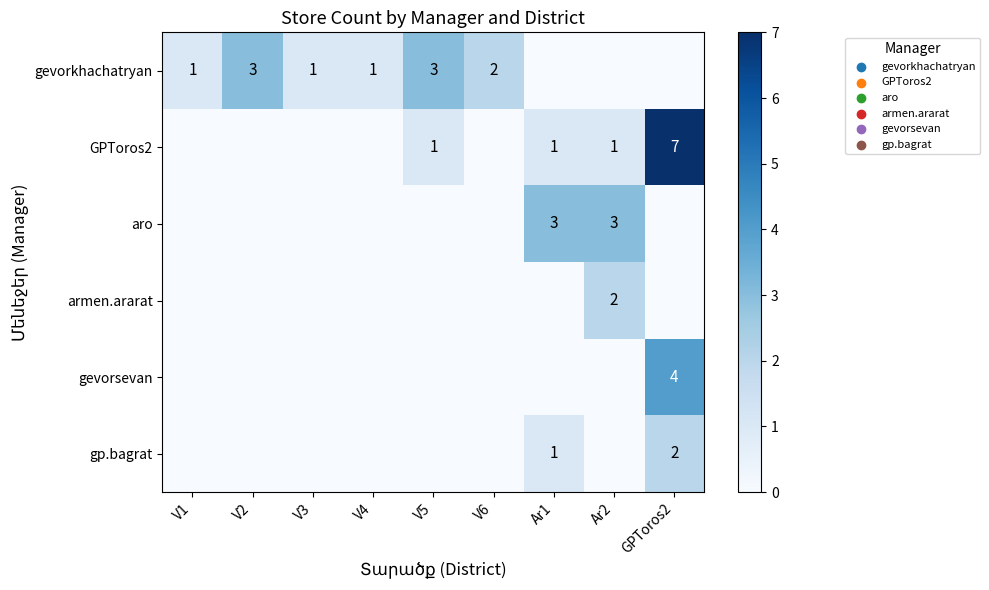

Is it true that gp.bagrat equals 2 at GPToros2?

True